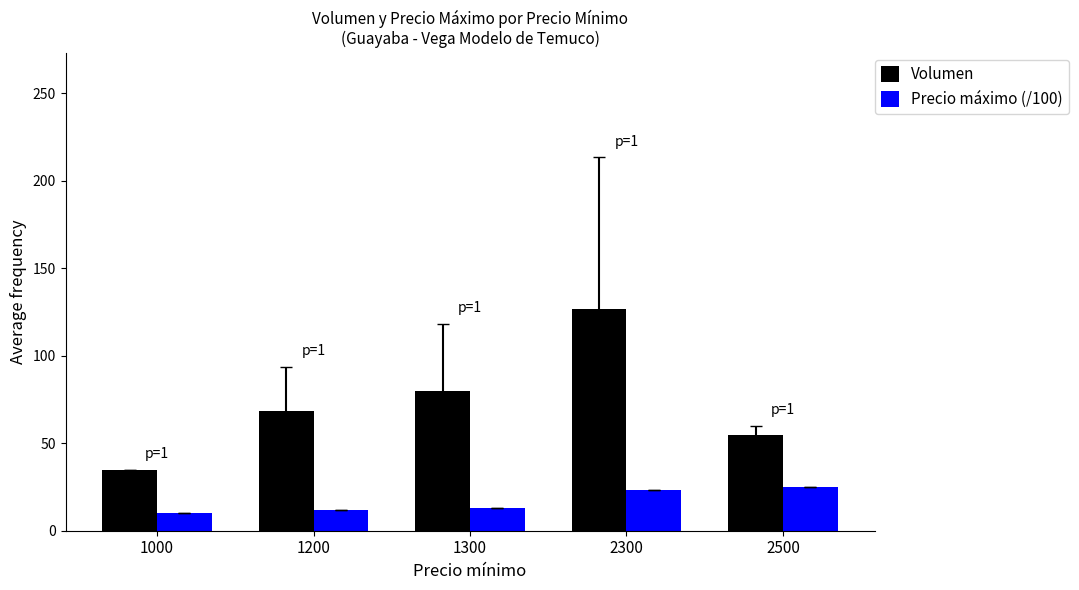

What is the sum of the Volumen values at 2300 and 1300?

206.7